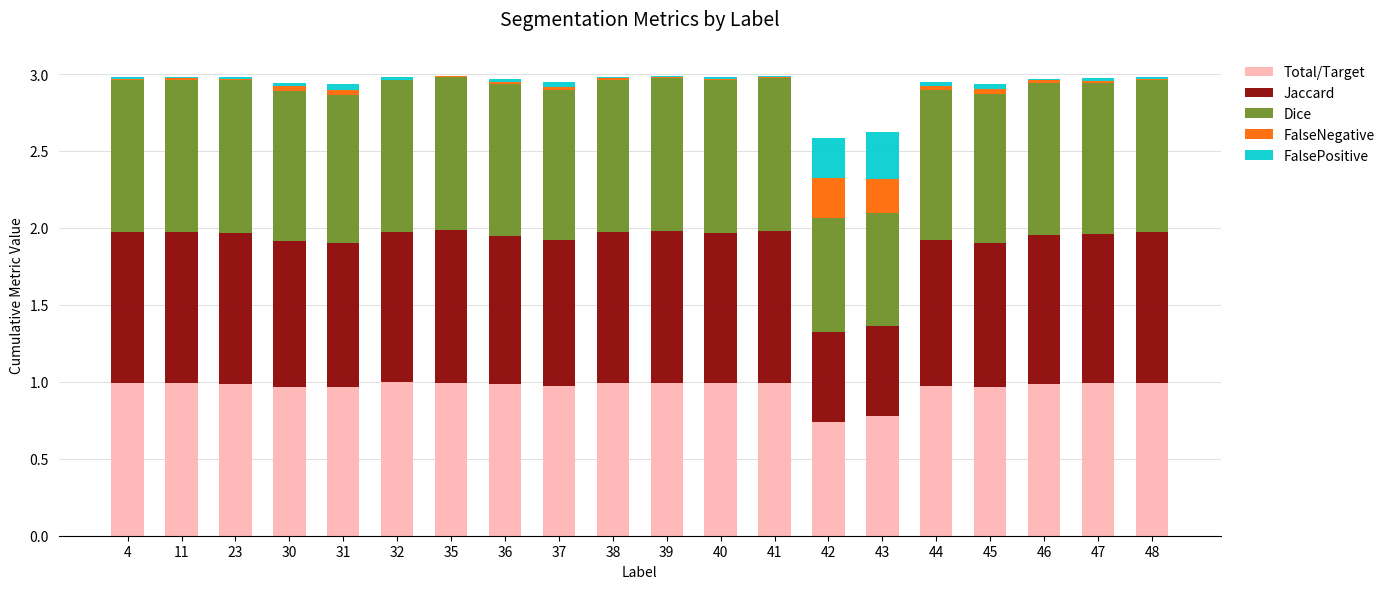

What are all the series names shown in the legend?

Total/Target, Jaccard, Dice, FalseNegative, FalsePositive